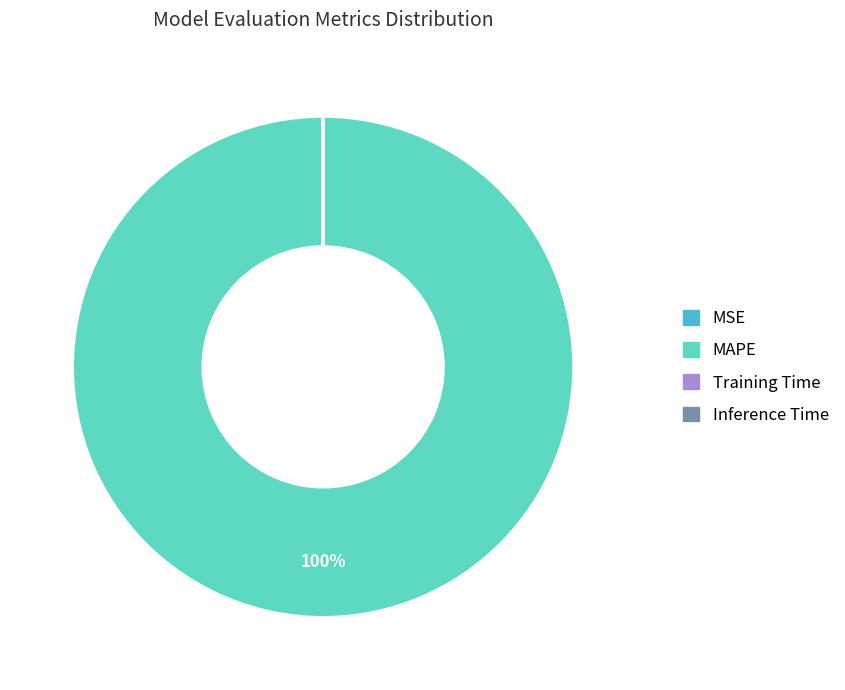

Is there any slice that represents more than half of the pie?

Yes